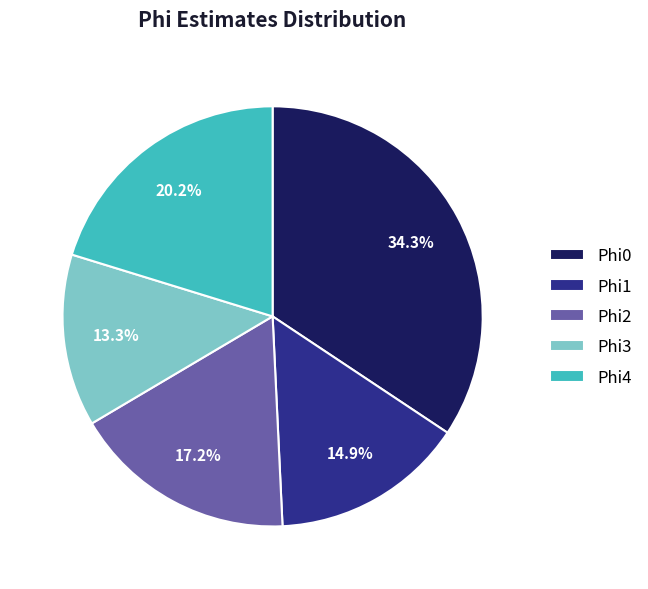

Does Phi4 account for over 50% of the chart?

No